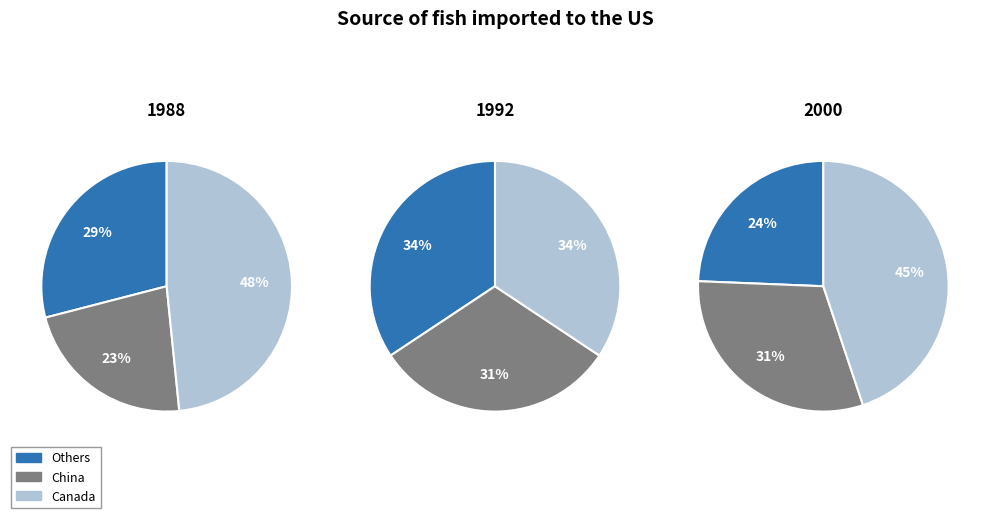

To the nearest percent, what portion does 16 represent?

5%